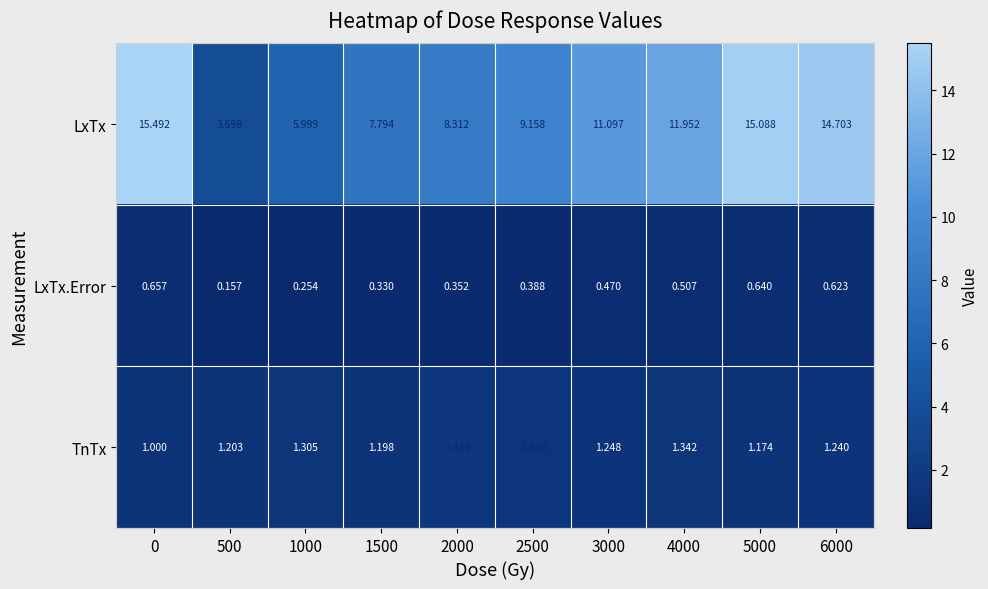

Which series has the widest spread of values?

LxTx